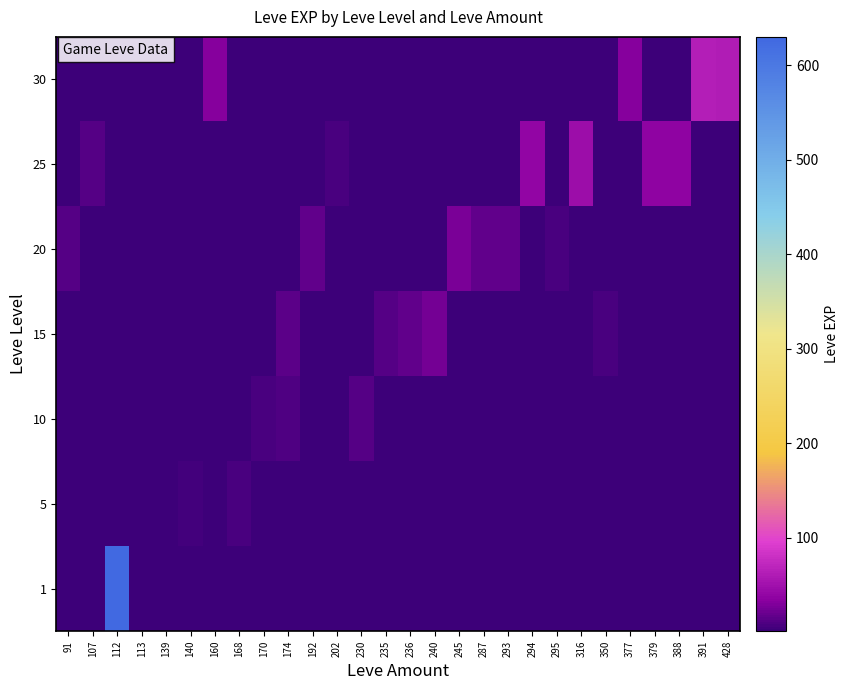

What is the total value across all series at 170?

14